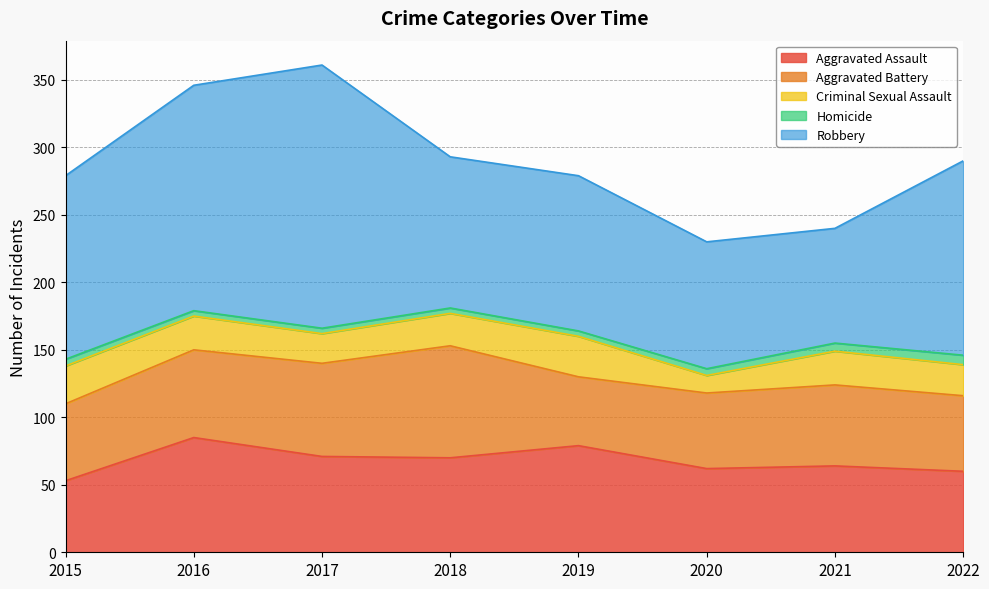

How many lines are shown in the chart?

5